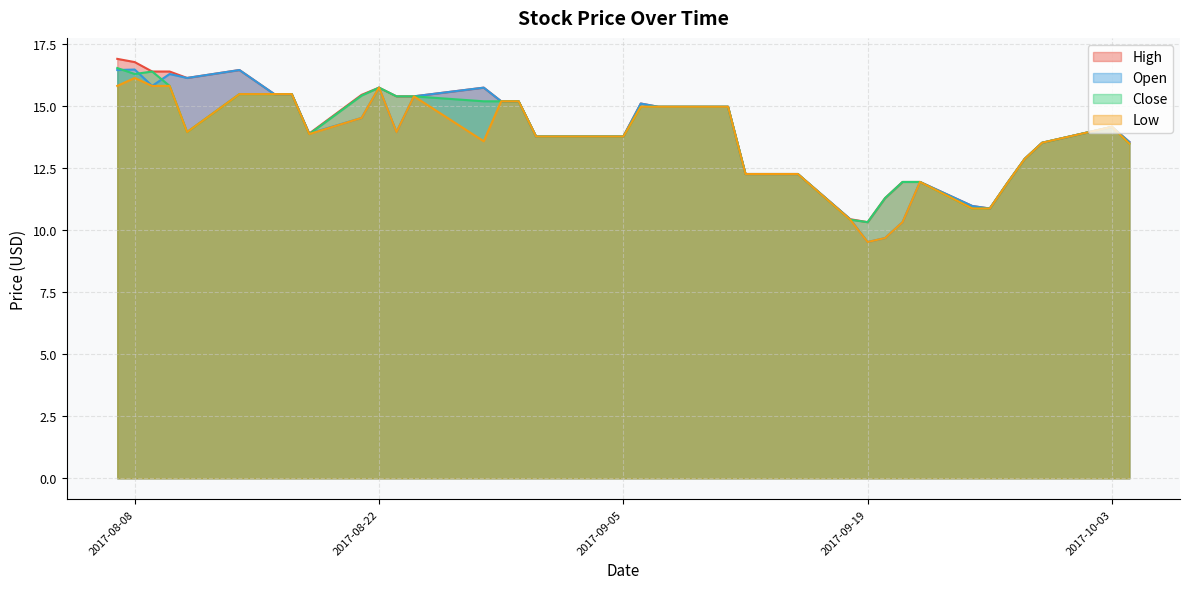

Where is the first local maximum for Open?

2017-08-08